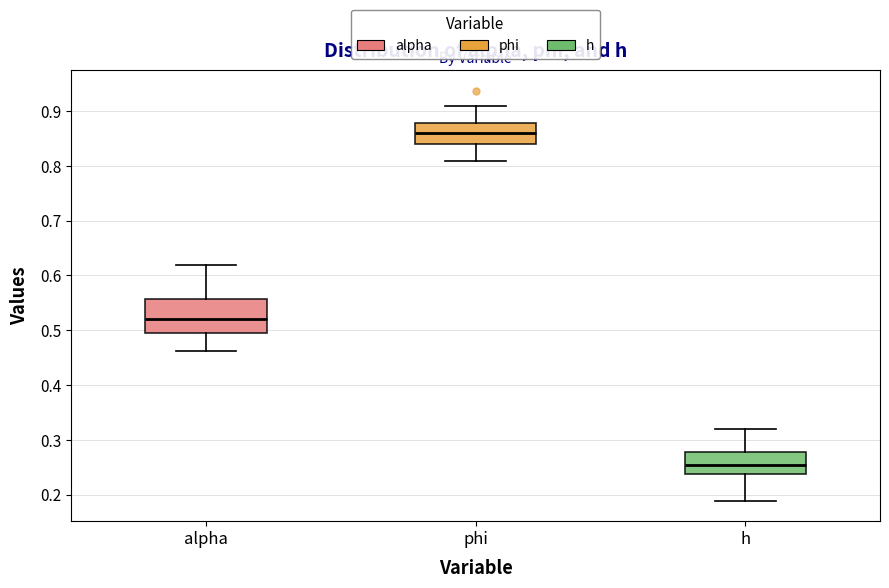

Which box's median line is the lowest?

h